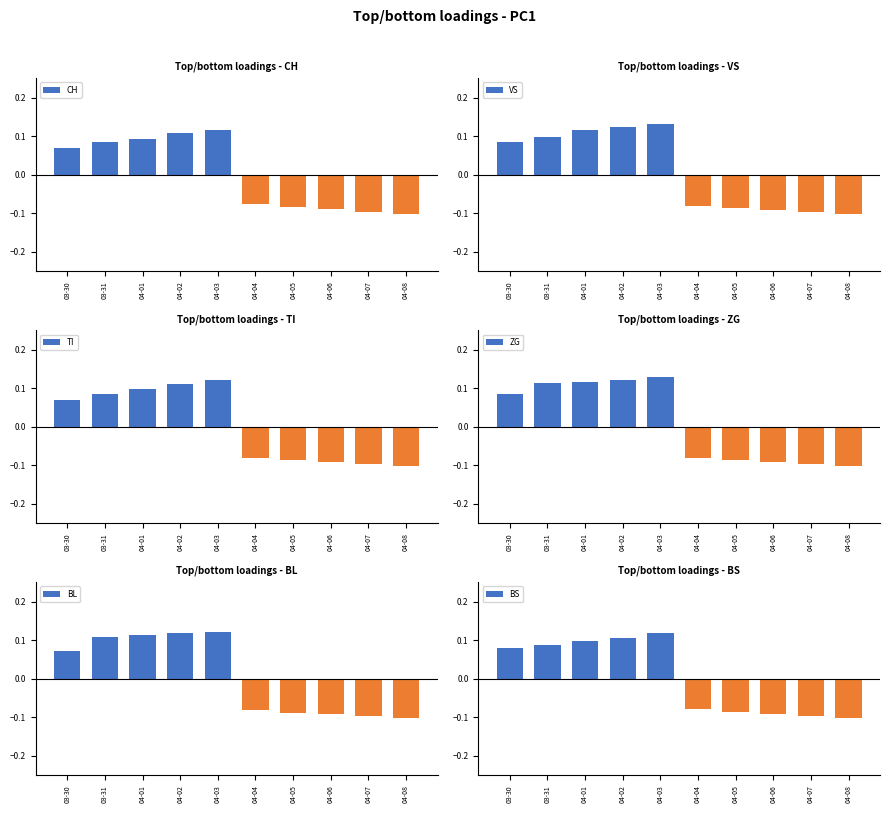

Is it true that TI equals -0.1 at 04-08?

True